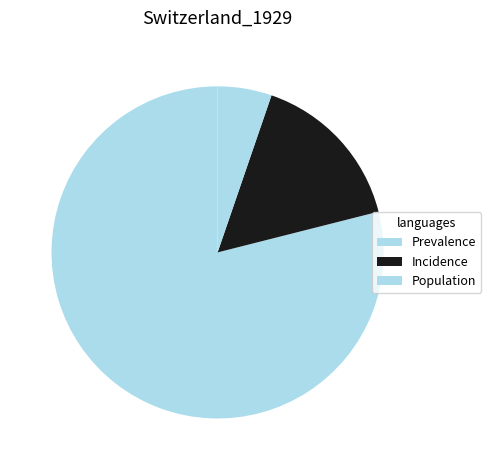

To the nearest percent, what is the average slice percentage?

33%